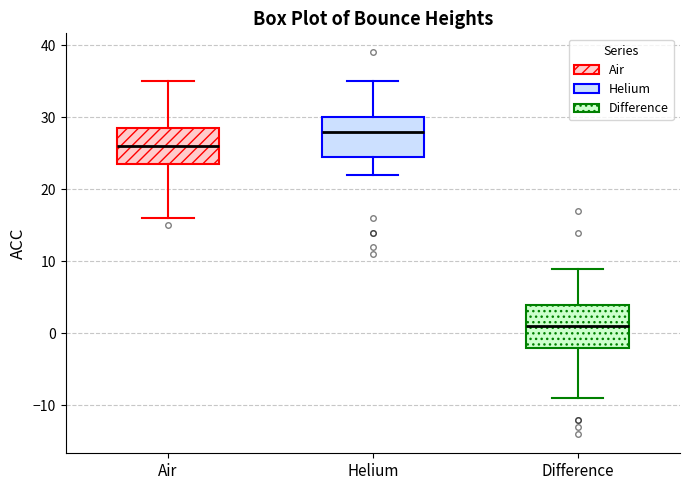

Which box's median line is the lowest?

Difference